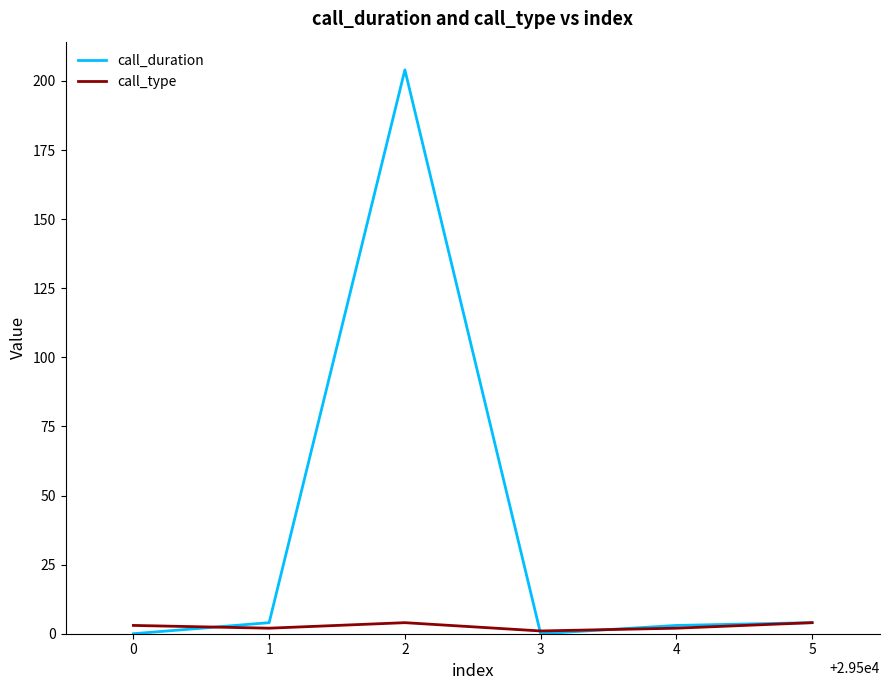

Reading left to right, list all the values displayed in this chart.

call_duration: 0	4	204	0	3	4
call_type: 3	2	4	1	2	4